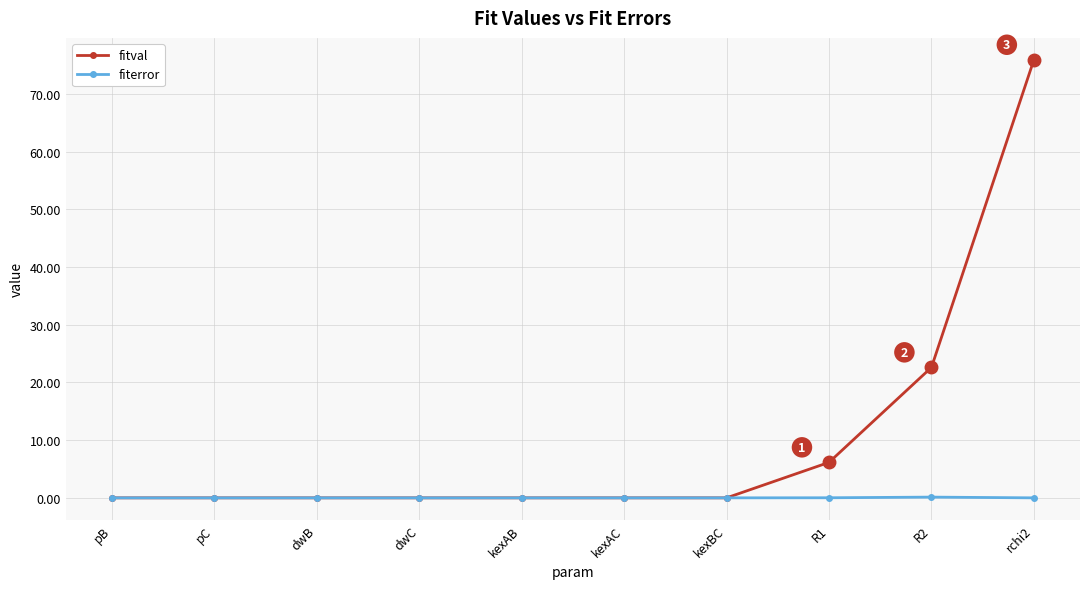

Which series has the largest range (max minus min)?

fitval